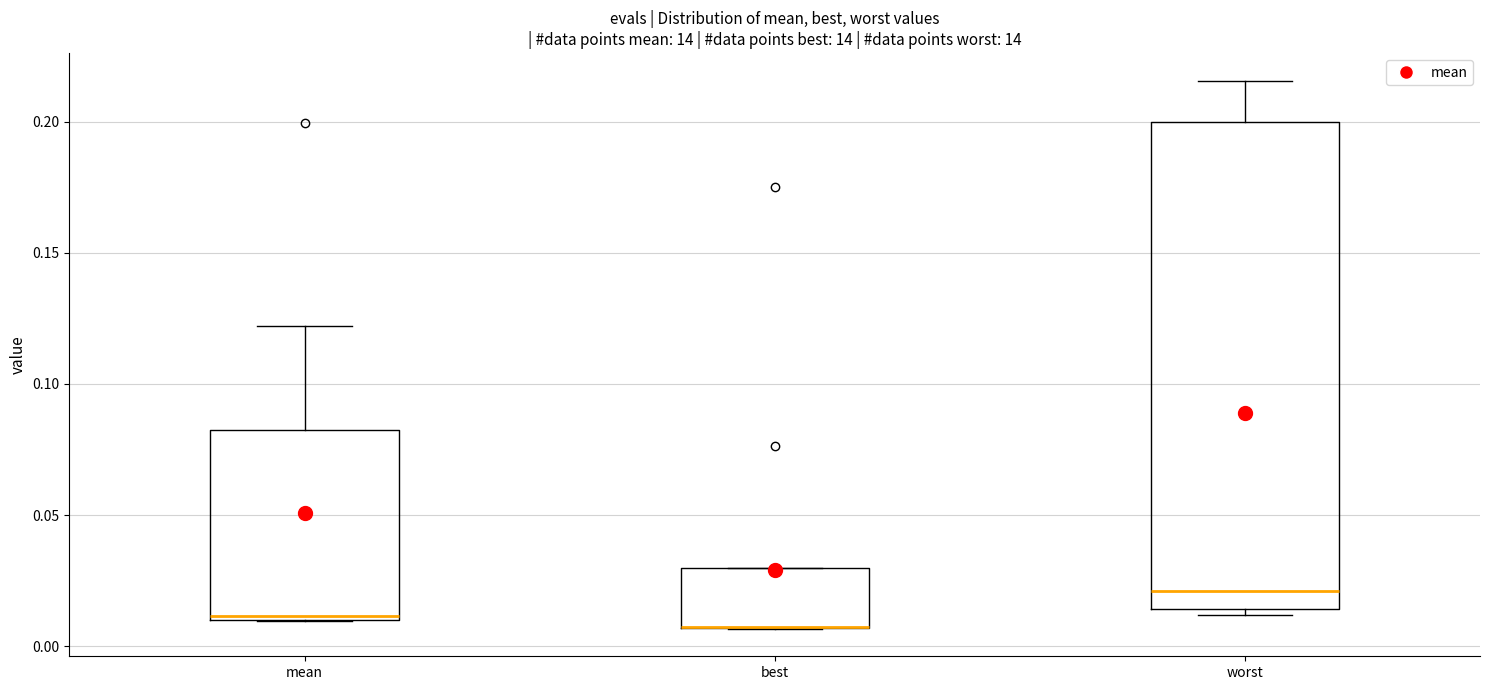

Reading left to right, read every box against the y-axis: the position of its median line, the range the box covers, and the ends of its whiskers. The values are not printed on the chart, so give them approximately, as read against the axis.

mean: median 0.010 (just above the box's lower edge), box 0.010 to 0.080, whiskers 0.010 to 0.120
best: median 0.005 (drawn on the box's lower edge), box 0.005 to 0.030, whiskers 0.005 to 0.030
worst: median 0.020, box 0.015 to 0.200, whiskers 0.010 to 0.215